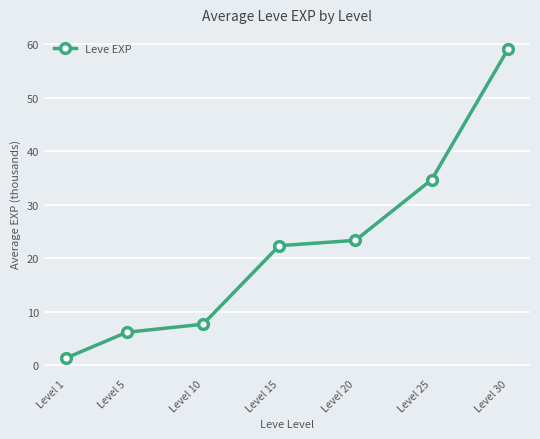

True or false: there are more than 0 points higher than both neighbors.

False